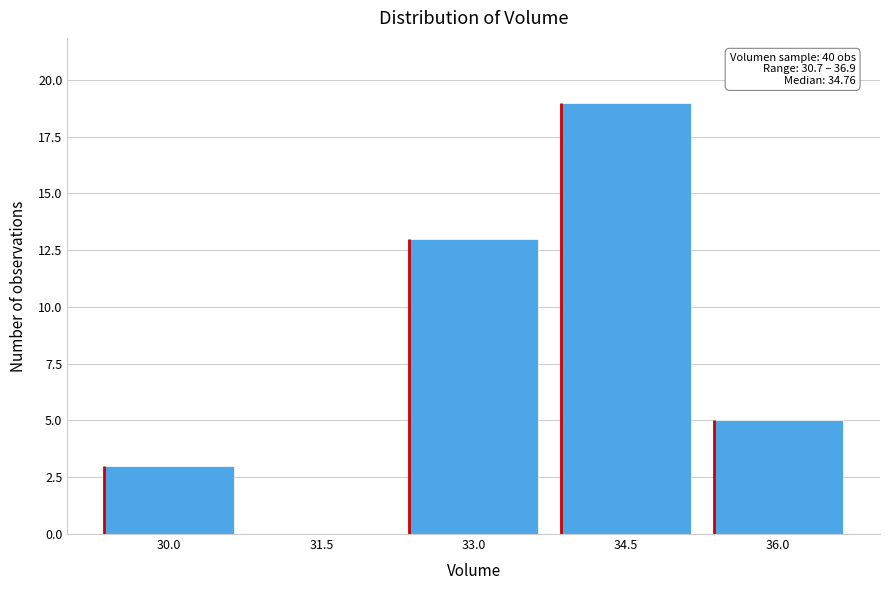

Which has a higher value, 31.5 or 34.5?

34.5